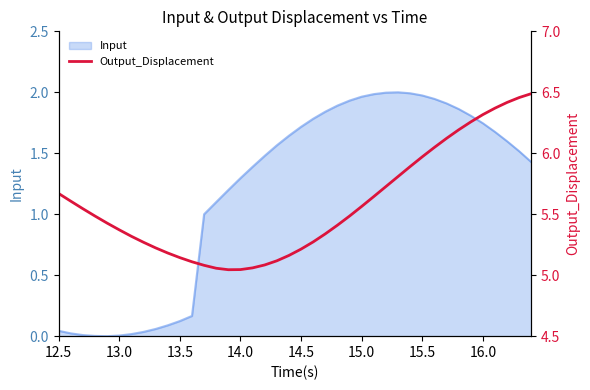

What is the minimum value shown in the chart?

5.0